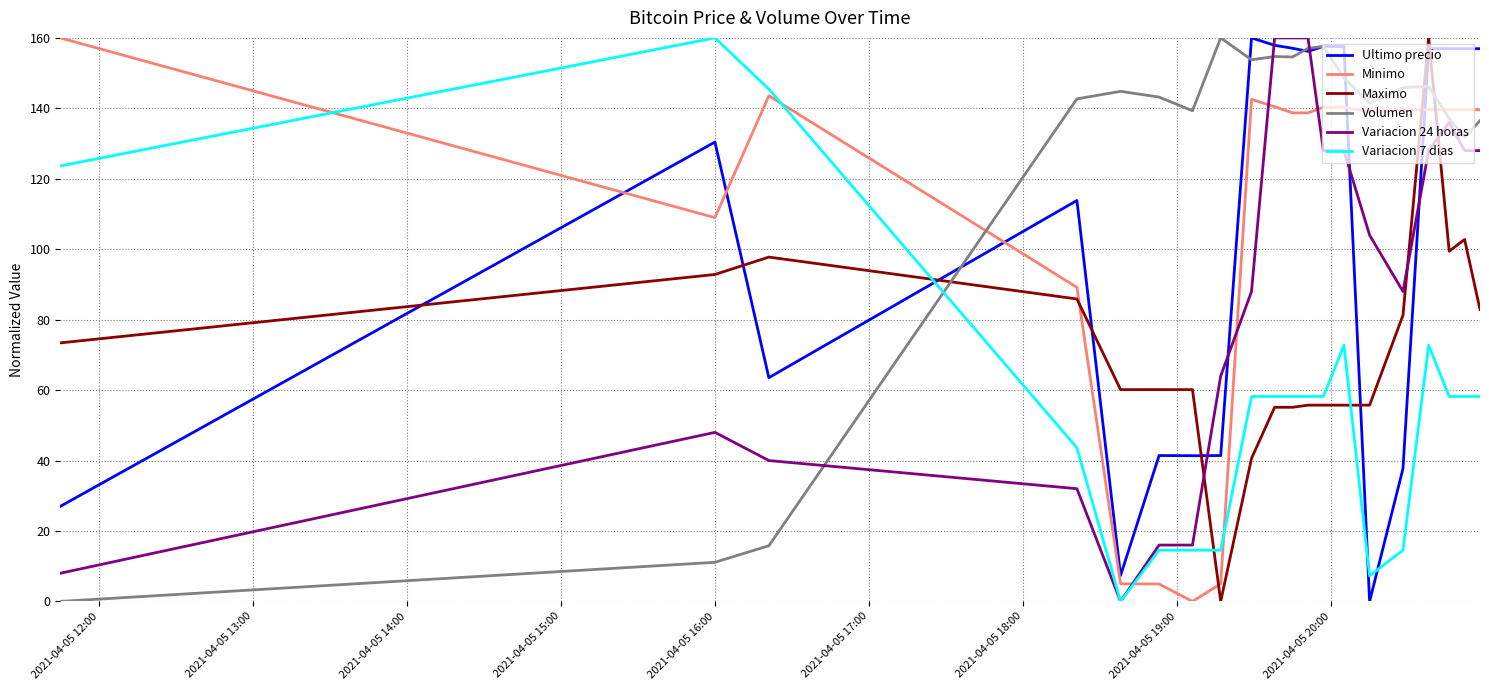

Which series has the largest total across all categories?

Volumen